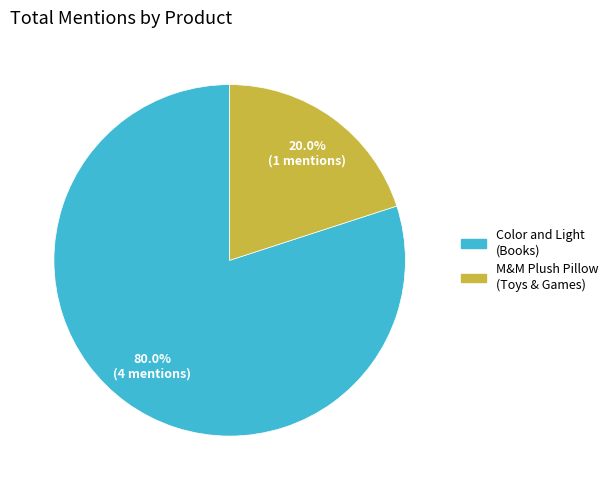

How many slices are in this pie chart?

2